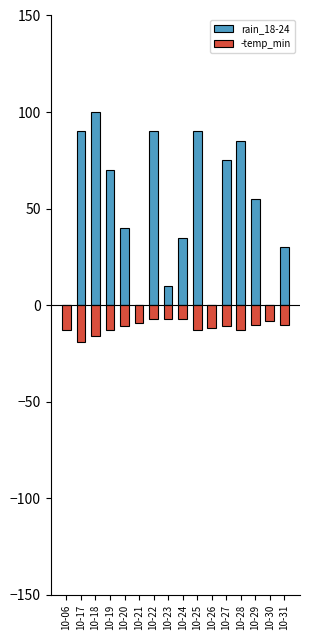

Count the number of categories in the chart.

16